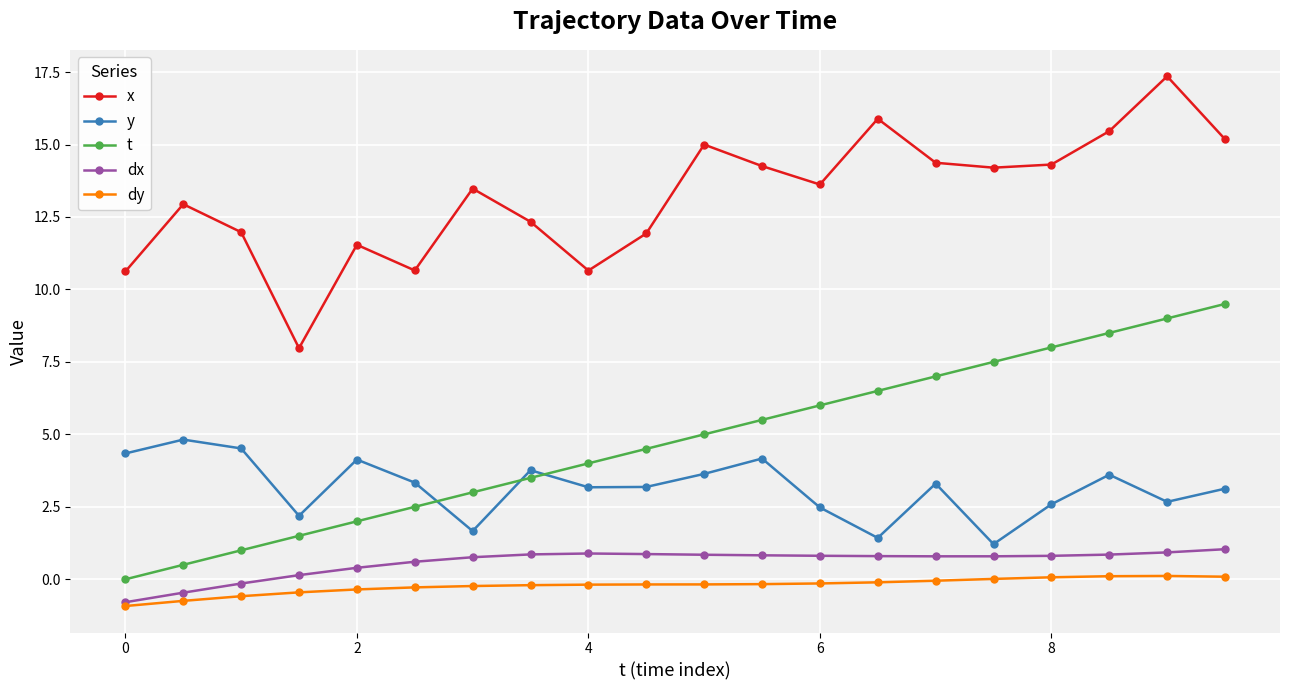

What is the value of the y point at the 12th from the left?

4.2